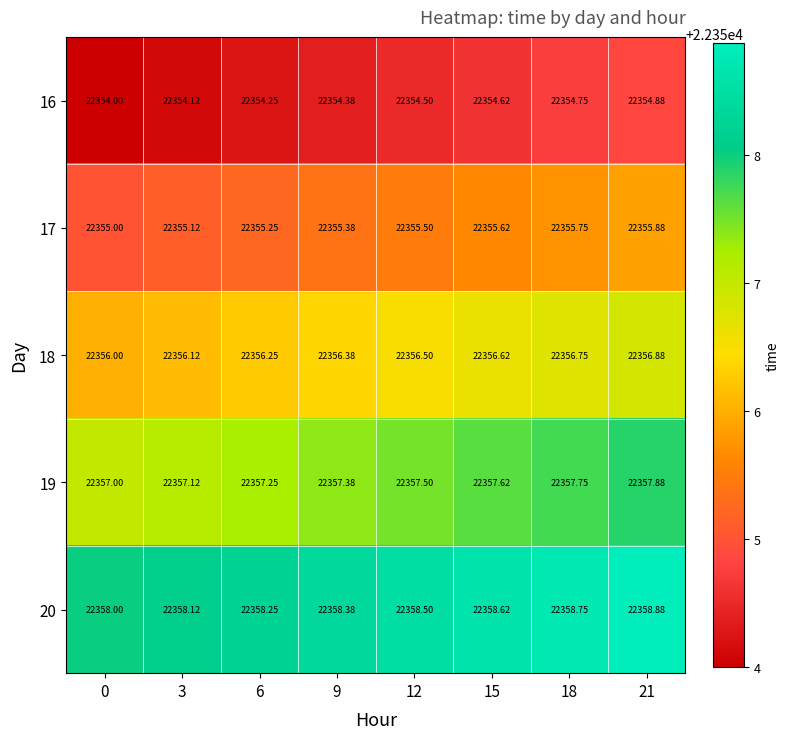

Rank the series at 0 from lowest to highest value.

16, 17, 18, 19, 20